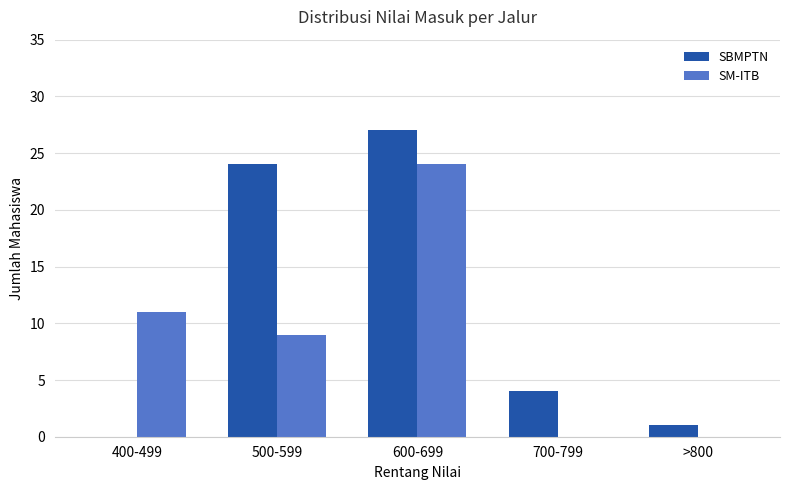

How many categories are shown in the chart?

5